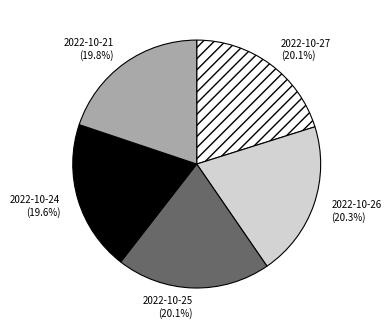

What is the ratio of the value at 2022-10-25 (20.1%) to the value at 2022-10-26 (20.3%)?

1.0